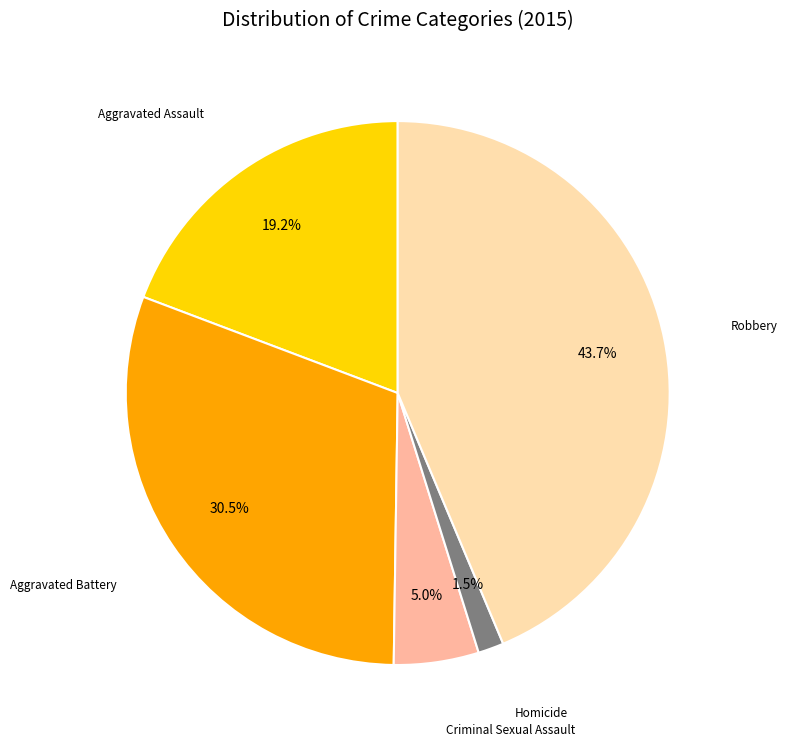

What portion of the pie excludes Robbery?

56.3%